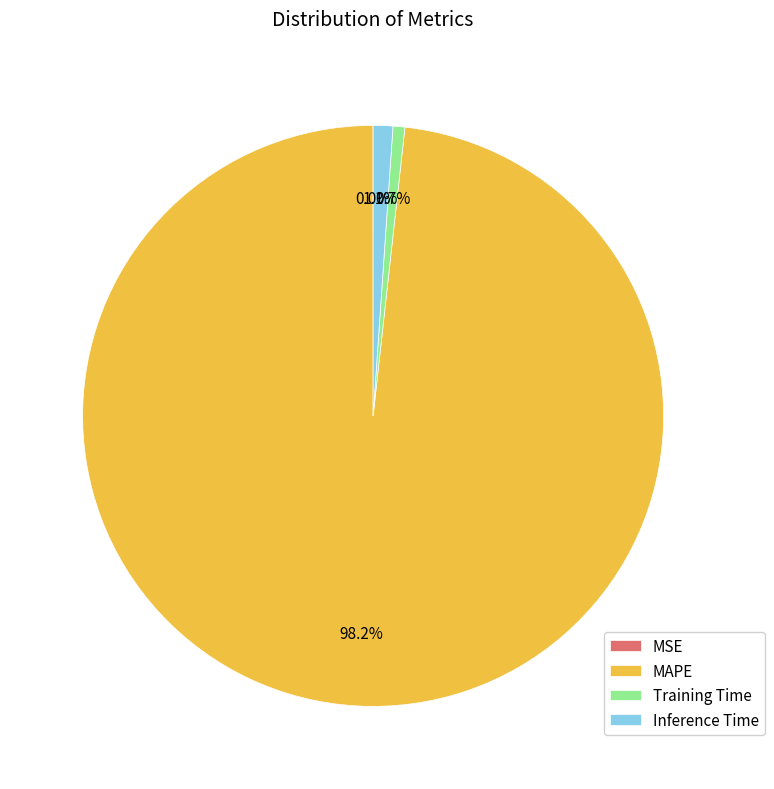

What is the largest slice in the pie chart?

MAPE